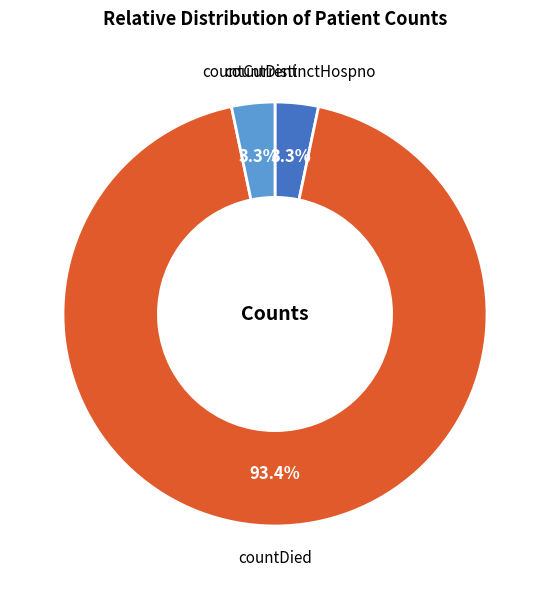

Is there any slice that represents more than half of the pie?

Yes